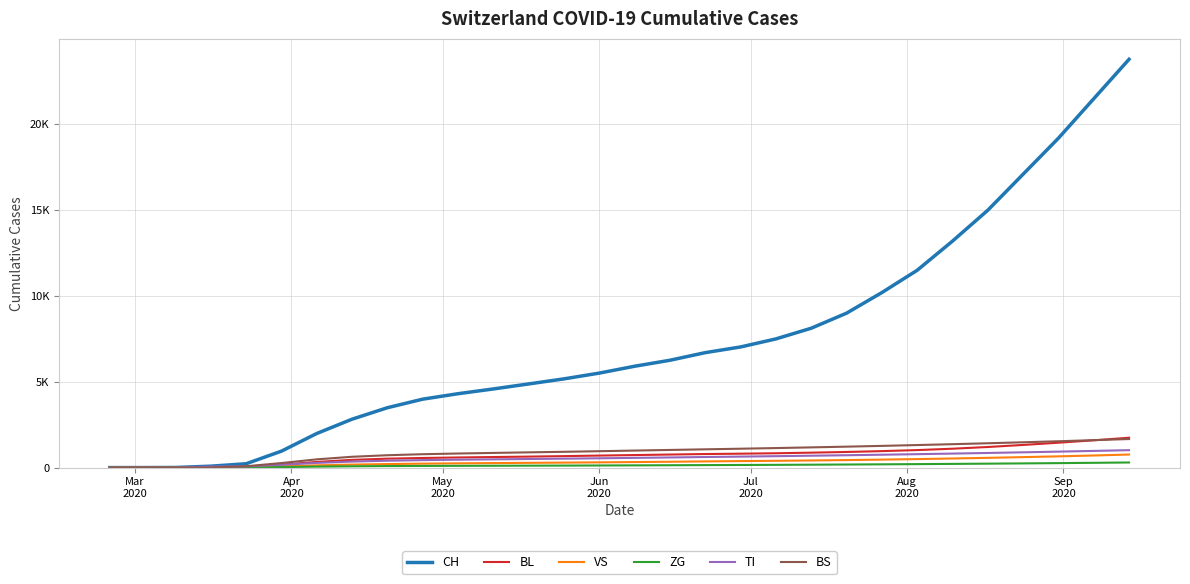

What are all the series names shown in the legend?

CH, BL, VS, ZG, TI, BS